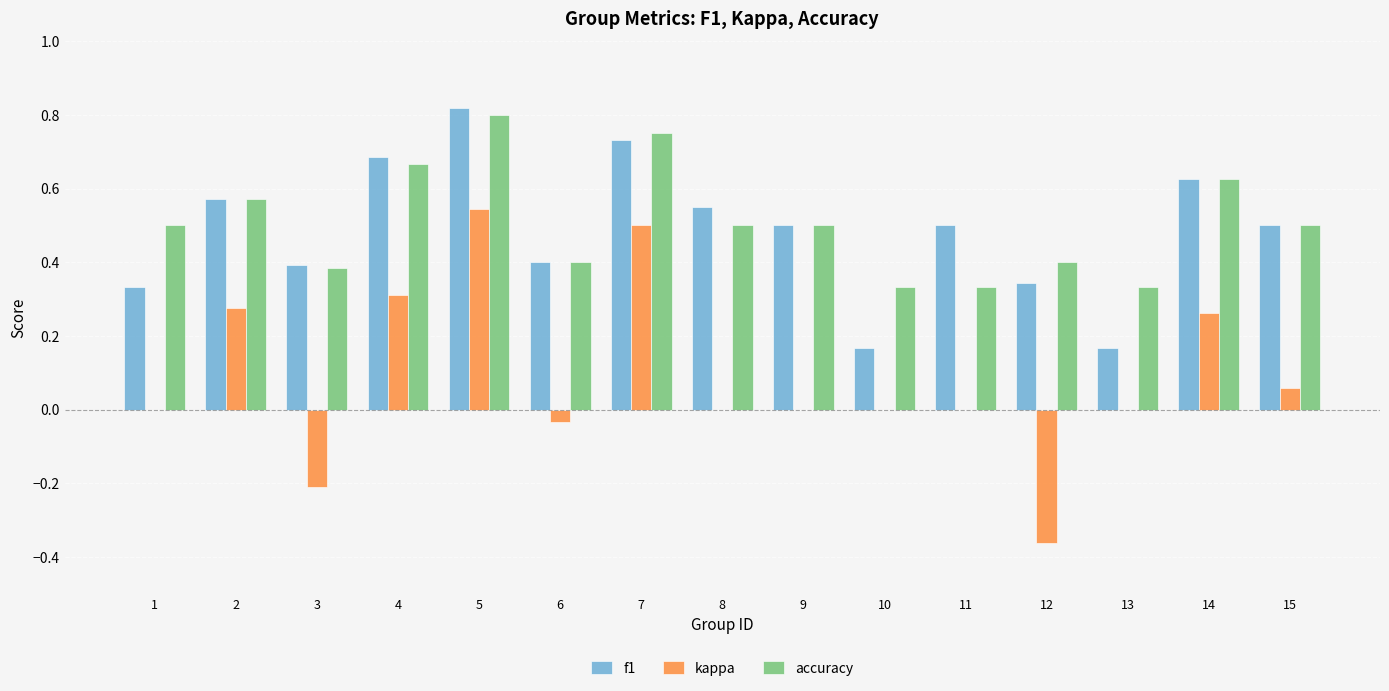

Which series has the largest total across all categories?

accuracy